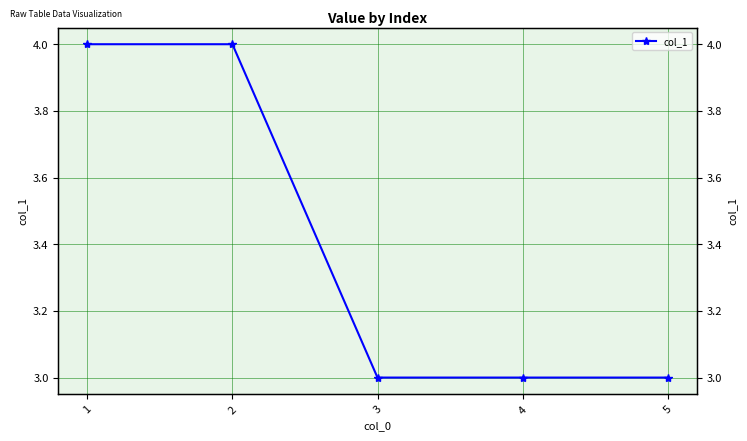

How many lines are shown in the chart?

1